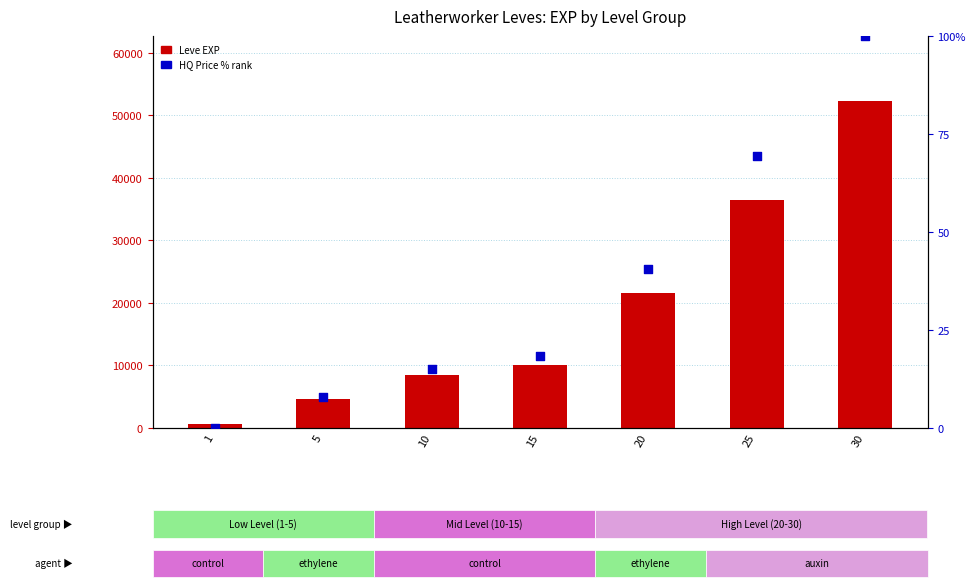

Which series reaches the maximum Y coordinate?

Leve EXP